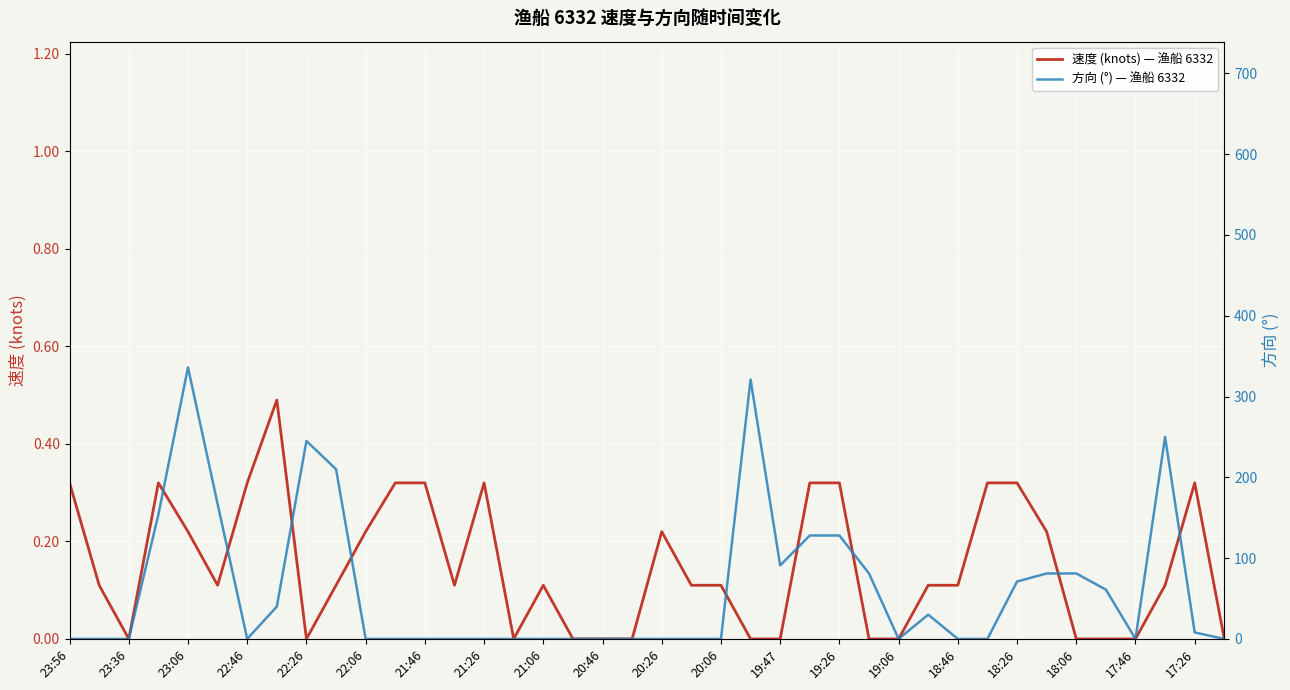

What is the difference between the highest and lowest values at 23:56?

0.3